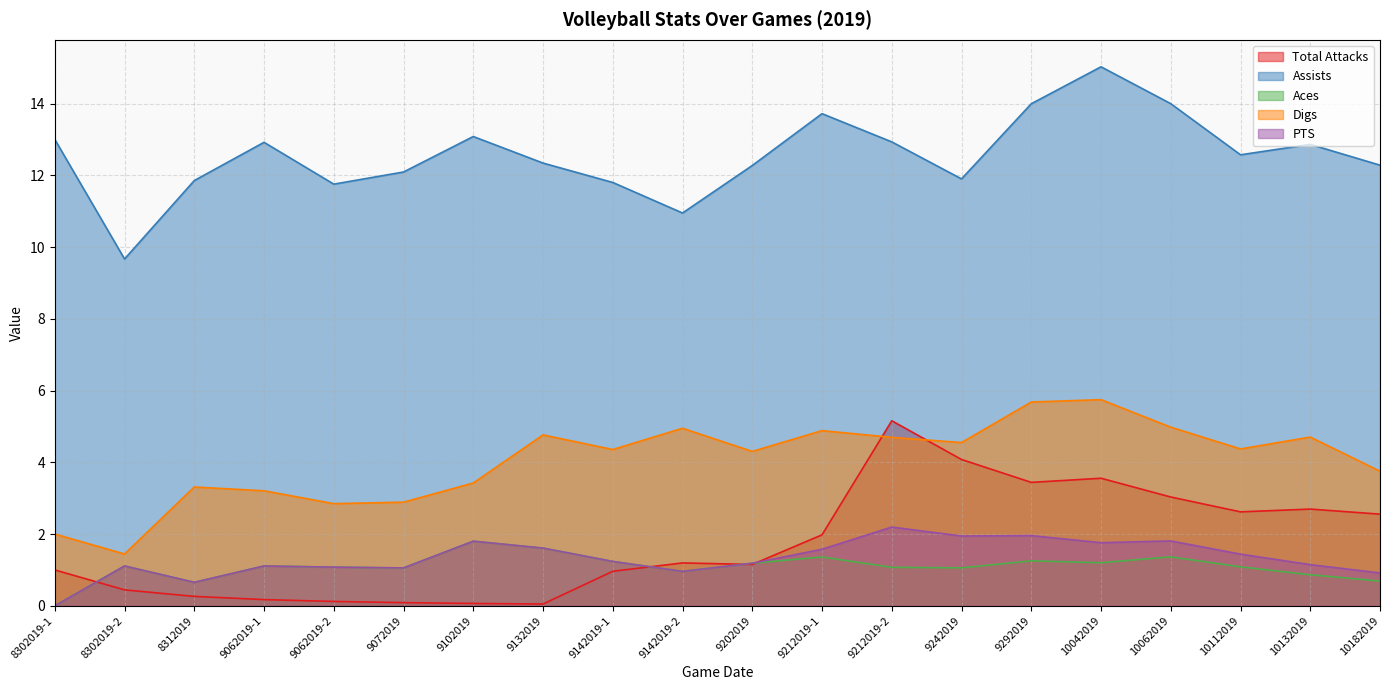

Where is Total Attacks nearest to the value 2?

9212019-1